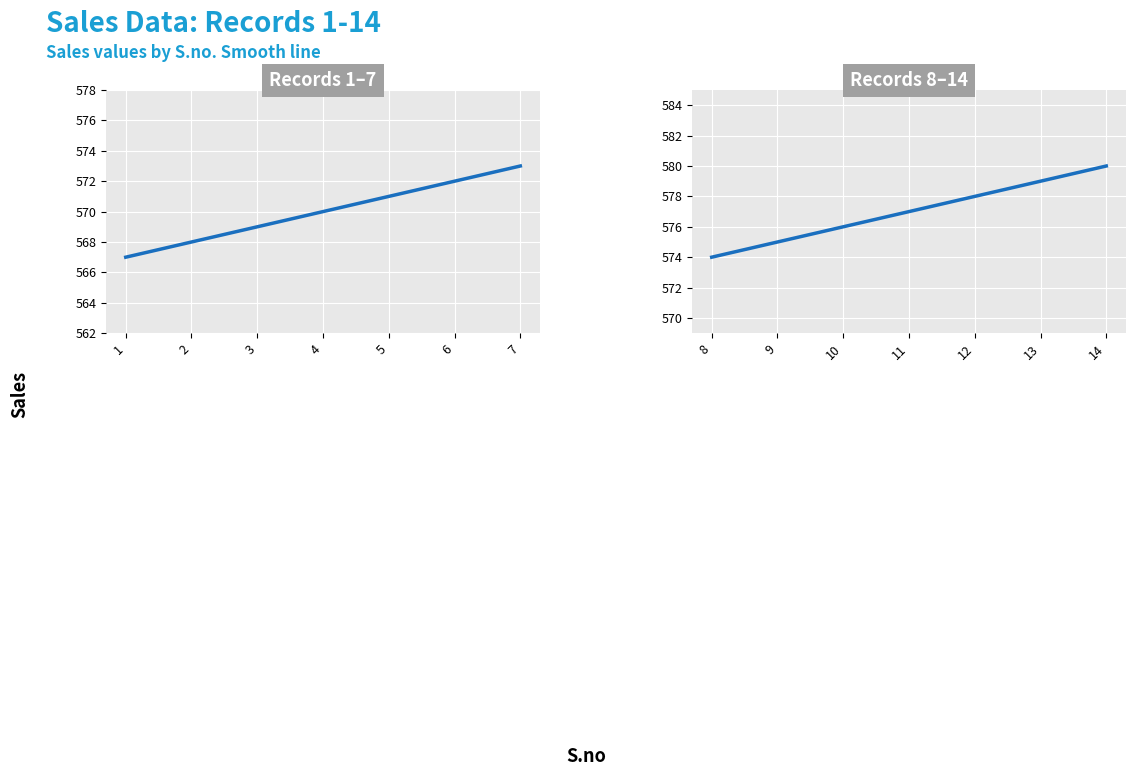

Does the chart display data point markers on the line(s)?

No